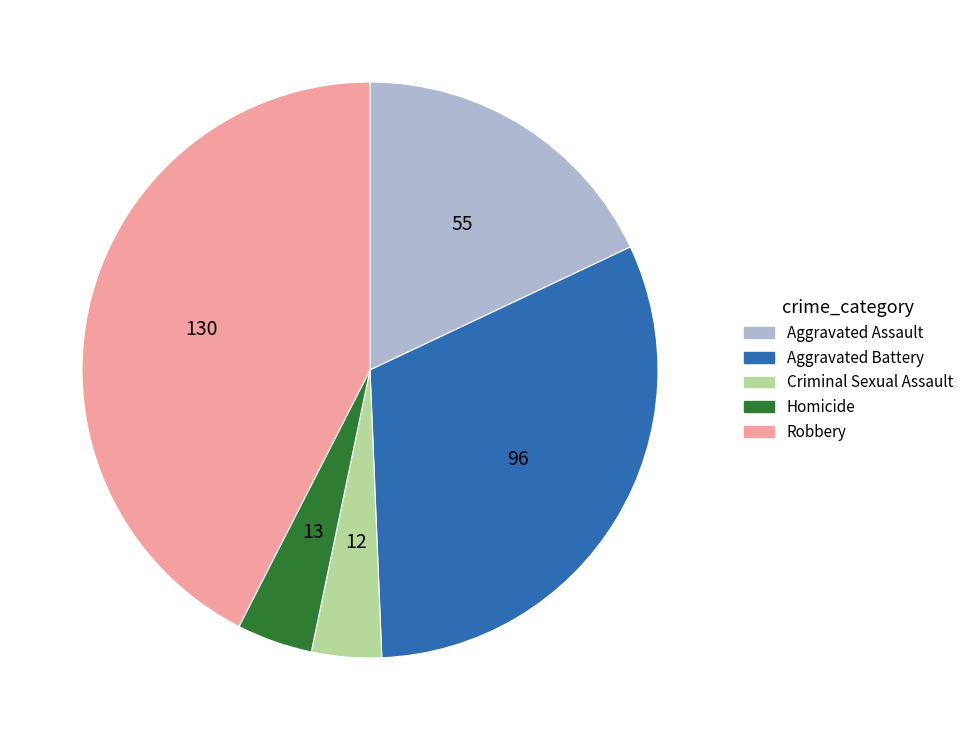

Does Criminal Sexual Assault account for over 50% of the chart?

No